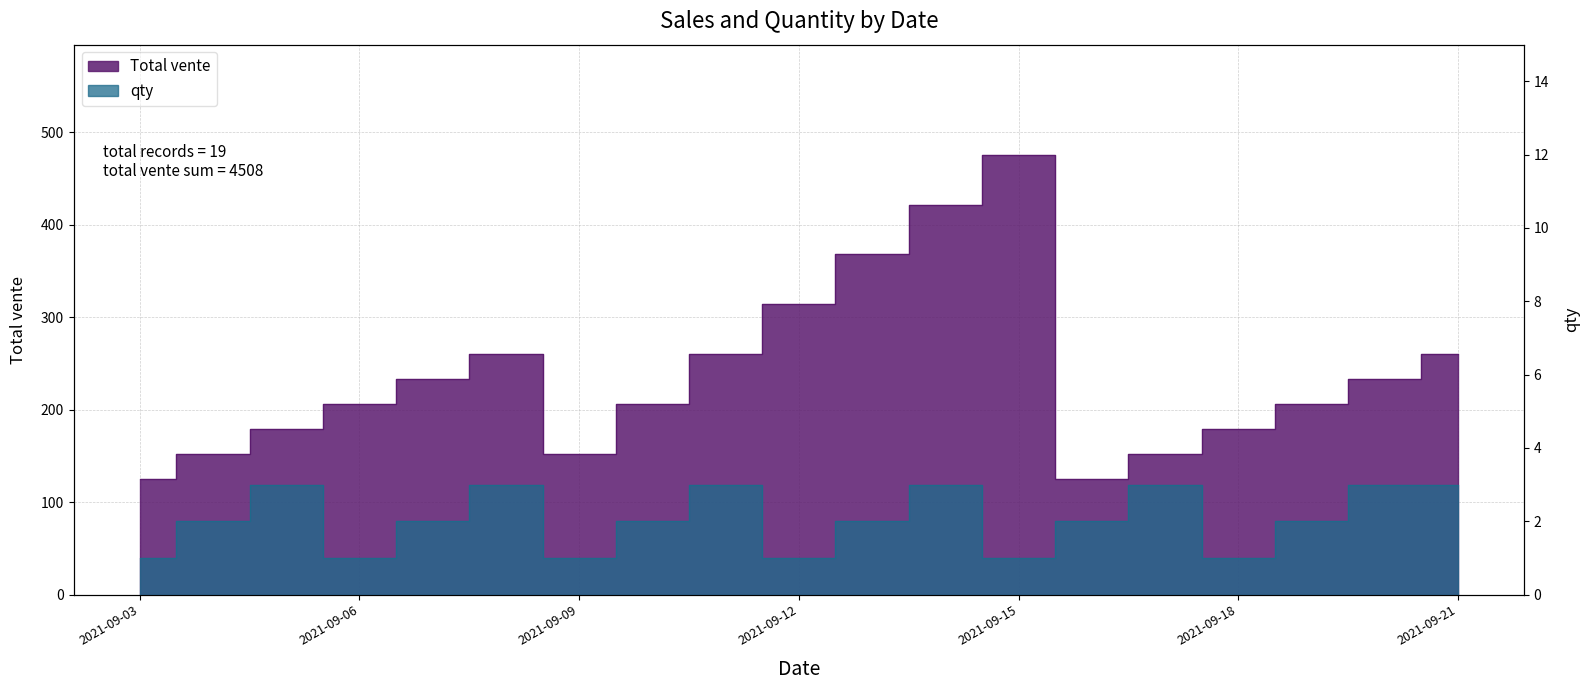

What is the difference between the maximum and minimum values in the Total vente series?

351